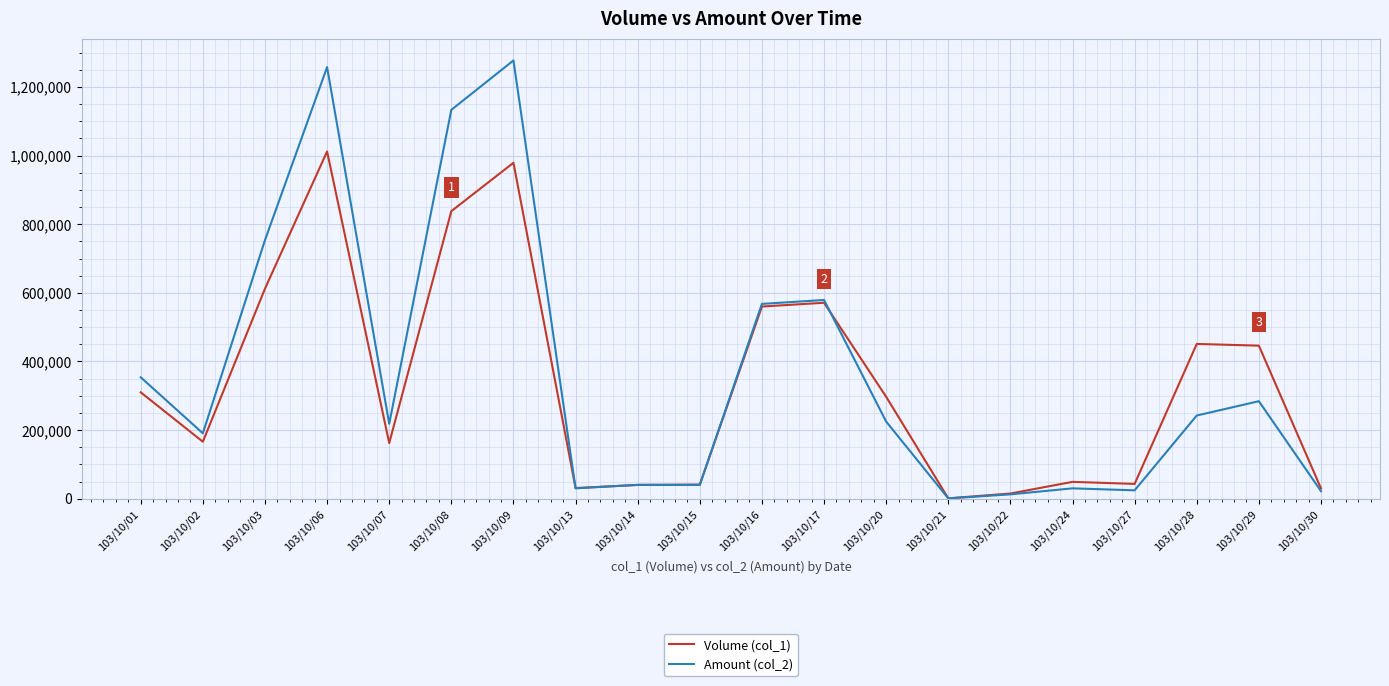

Is the value of Volume (col_1) at 103/10/07 greater than the value of Amount (col_2) at 103/10/03?

No